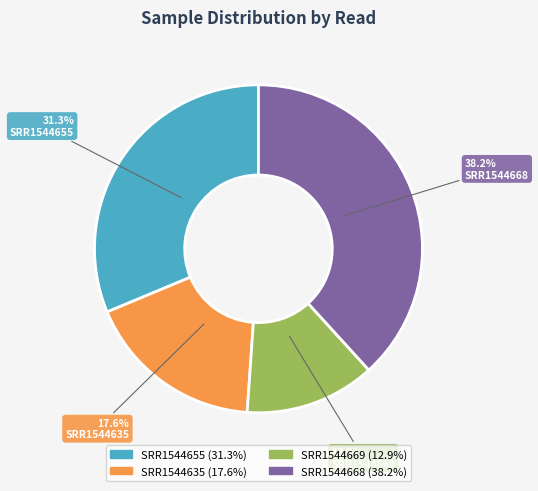

The SRR1544668 slice represents 38% of the pie. True or false?

True